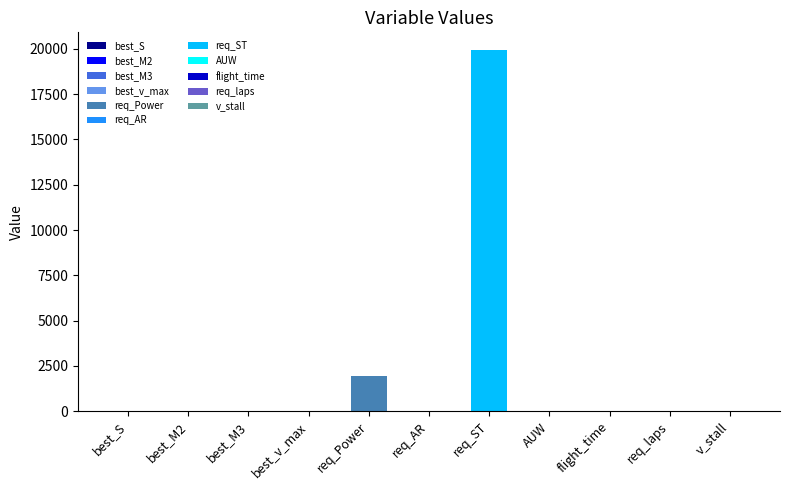

At which category does the chart reach its peak across all series?

req_ST